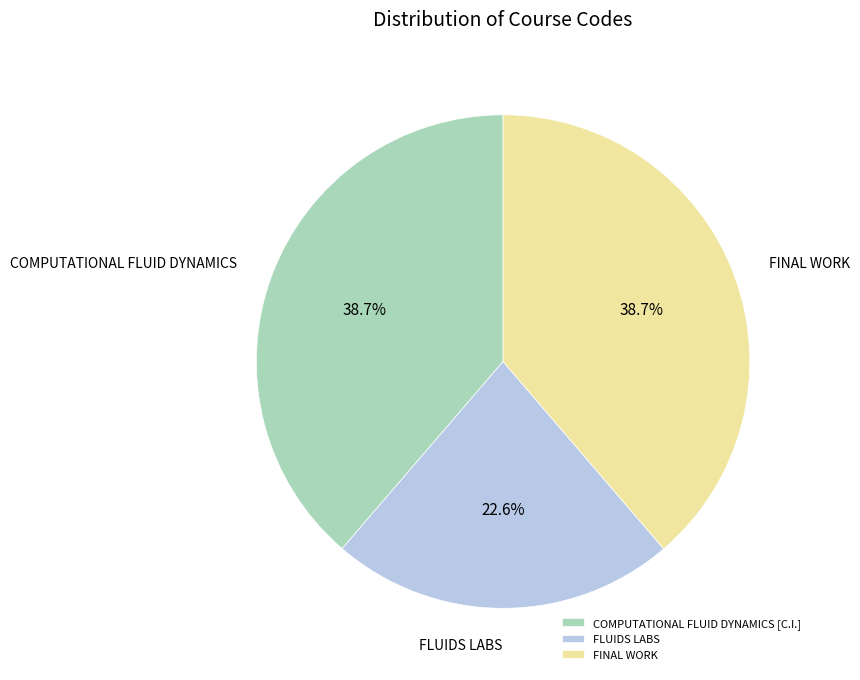

To the nearest percent, what percentage of the pie is COMPUTATIONAL FLUID DYNAMICS [C.I.]?

39%